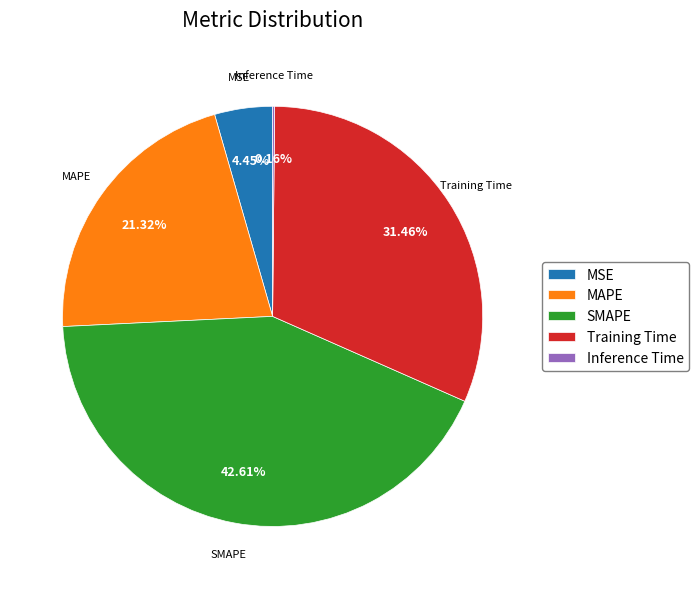

Is there a majority slice in this chart?

No